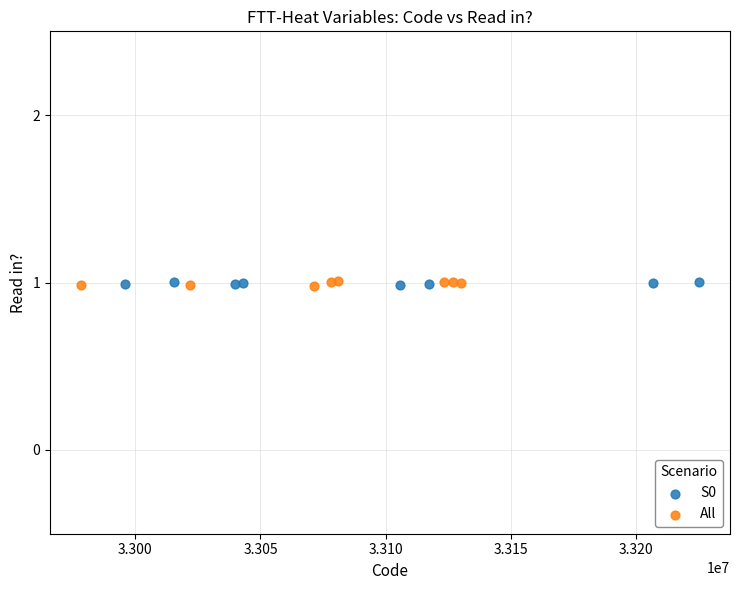

Which series has the widest spread of Y values?

All